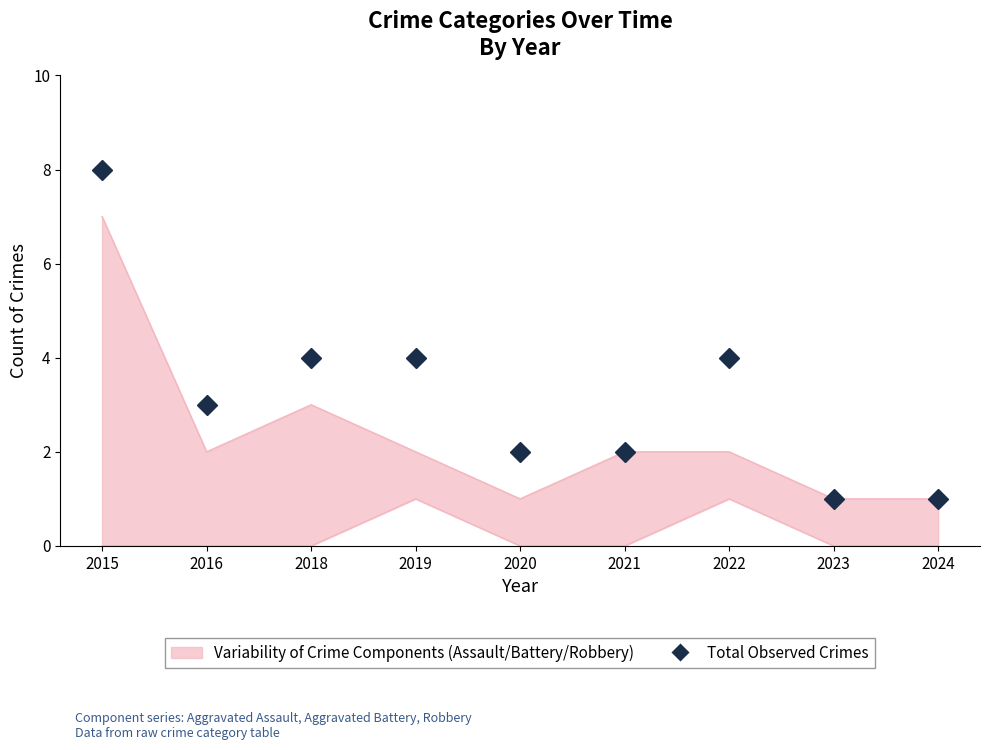

List the labels in order of value, largest first.

2015, 2018, 2019, 2022, 2016, 2020, 2021, 2023, 2024